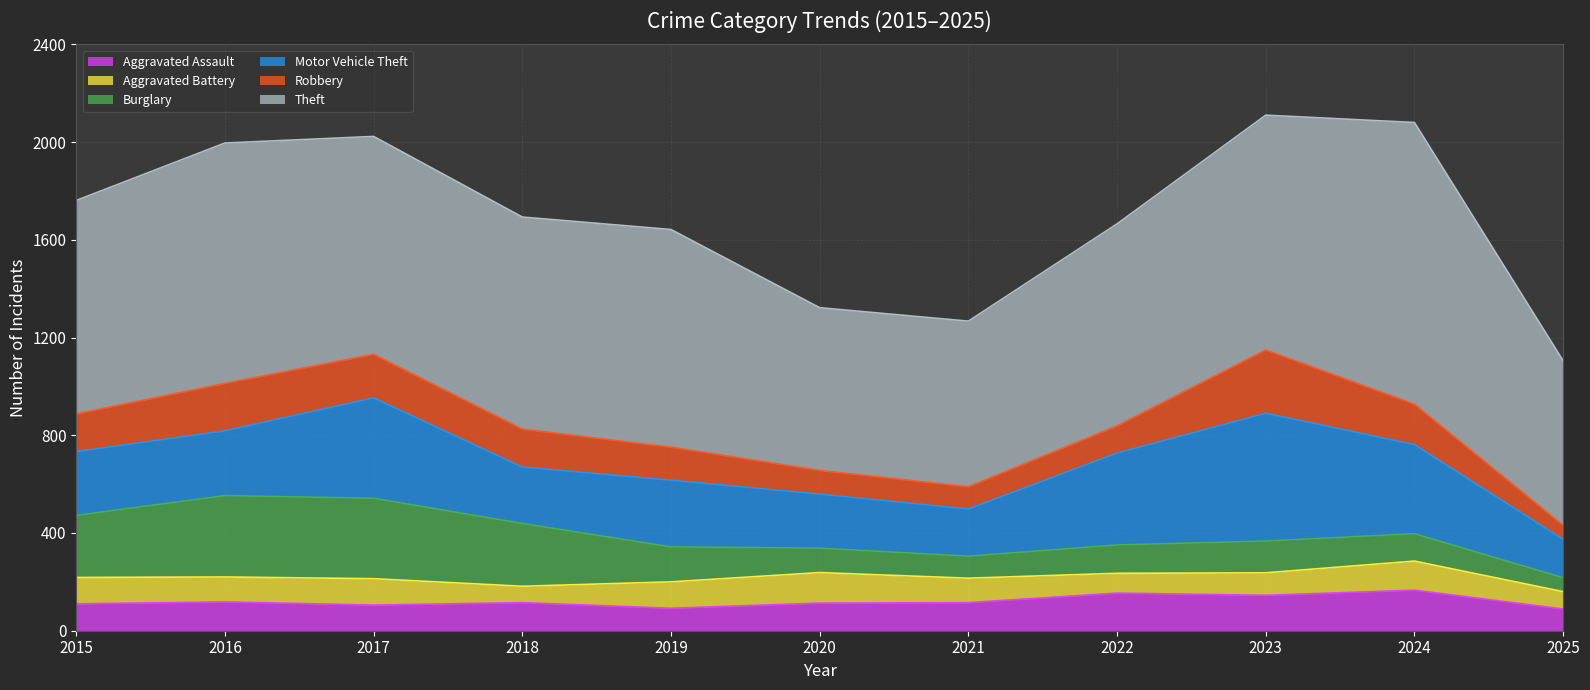

What is the maximum value for Motor Vehicle Theft?

523